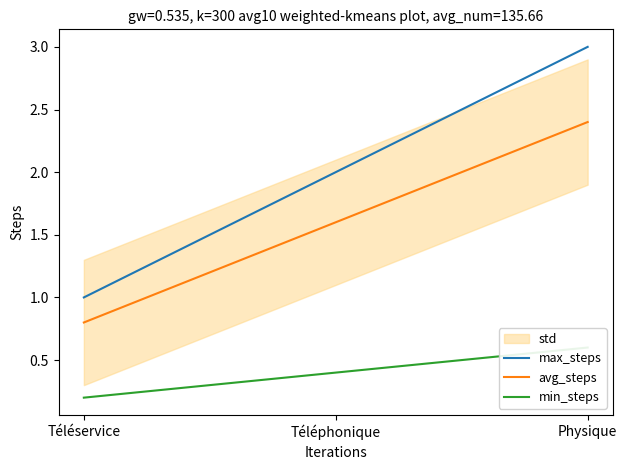

What is the difference between the maximum and second lowest values in the min_steps series?

0.2